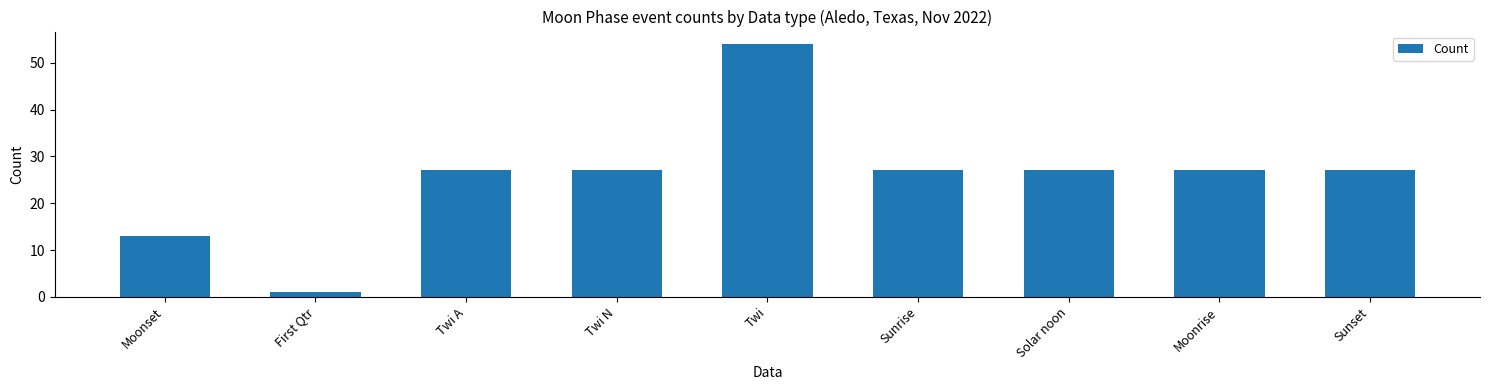

What value does the data have at Twi N, to the nearest 10?

30